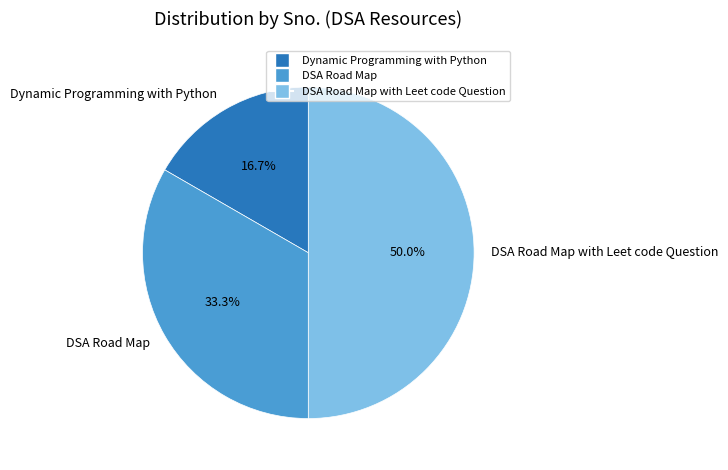

To the nearest percent, what is the difference between the Dynamic Programming with Python and DSA Road Map slice percentages?

17%